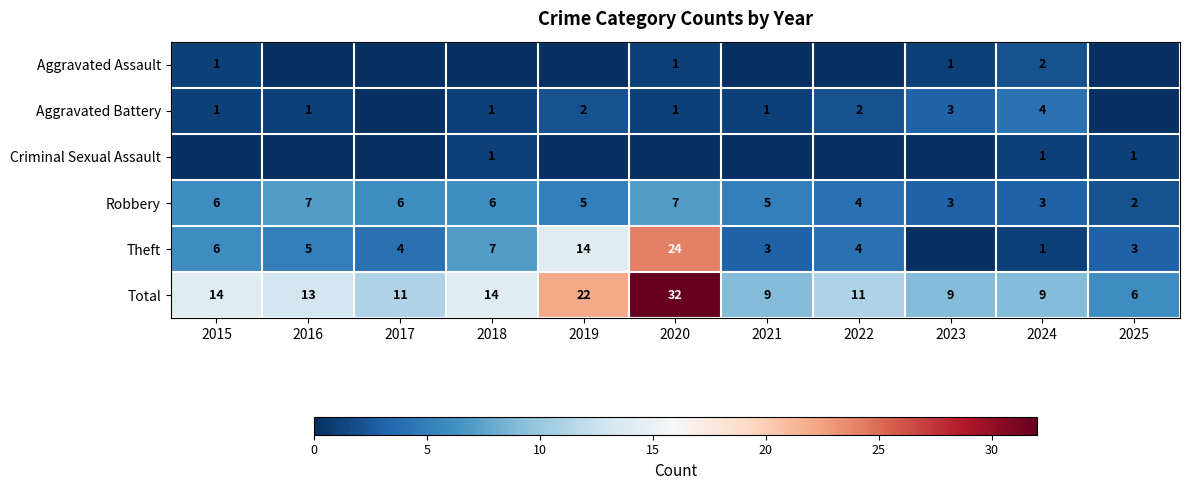

How many values in the Robbery series are below 5?

4